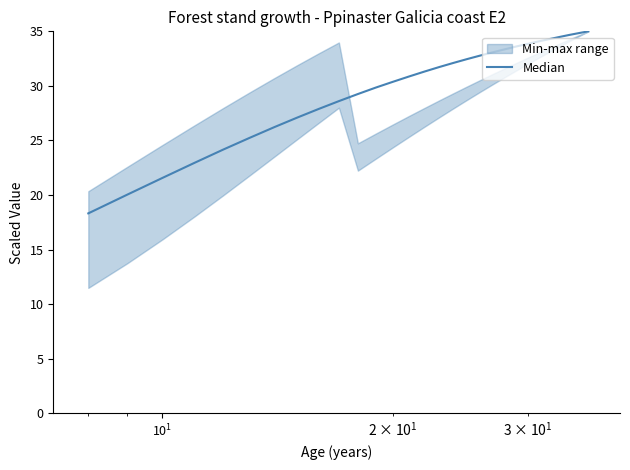

What is the maximum value shown in the chart?

35.0